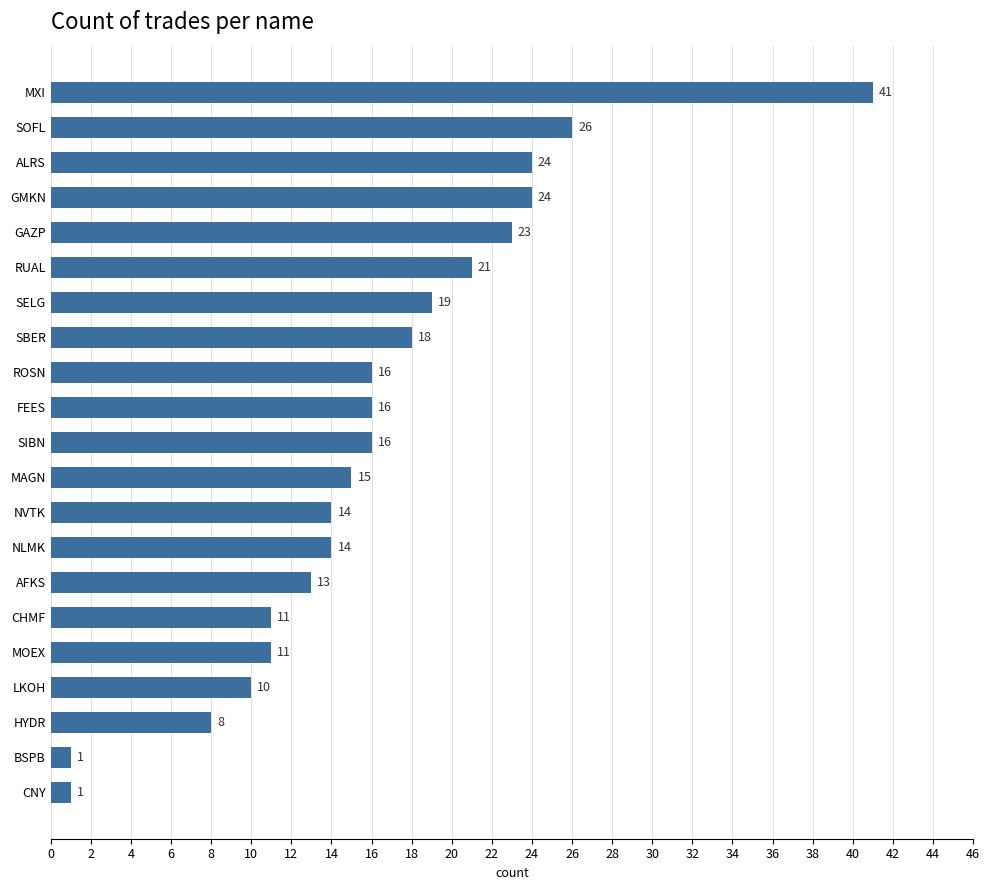

Is it true that the value at GAZP is 23?

True